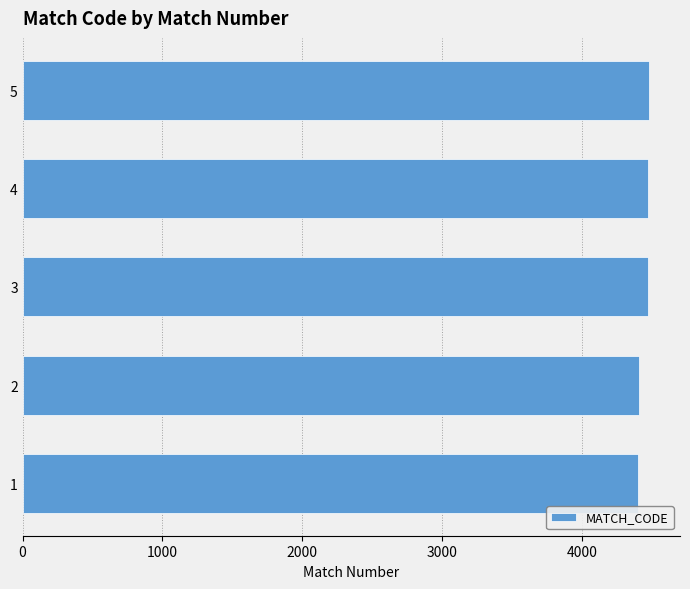

What is the greatest value displayed?

4476